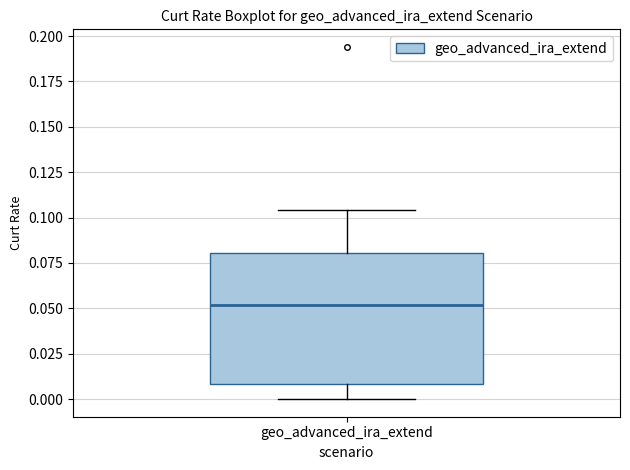

Where is the lower edge of the box for geo_advanced_ira_extend on the y-axis? The values are not printed on the chart, so give them approximately, as read against the axis.

0.010